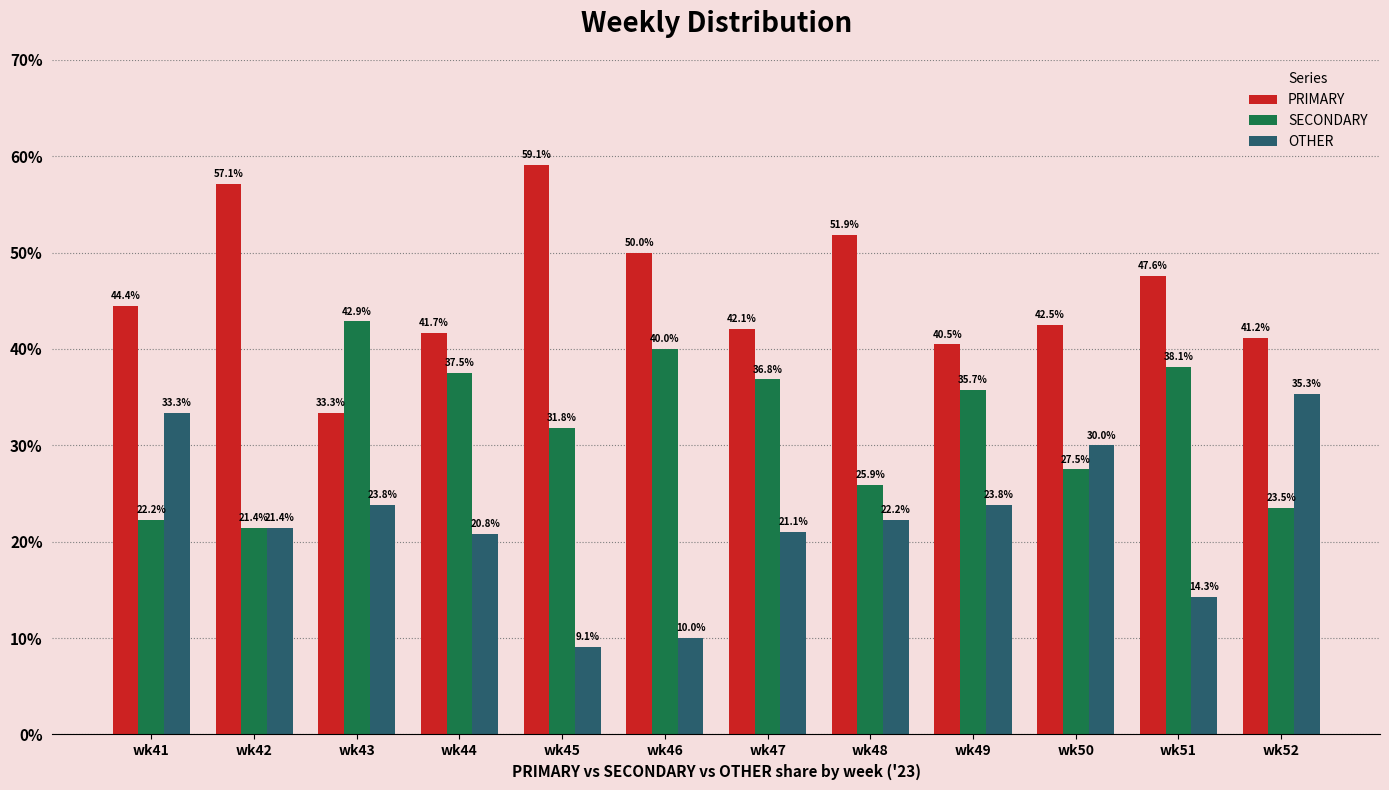

Where does the SECONDARY series first go above 35?

wk43